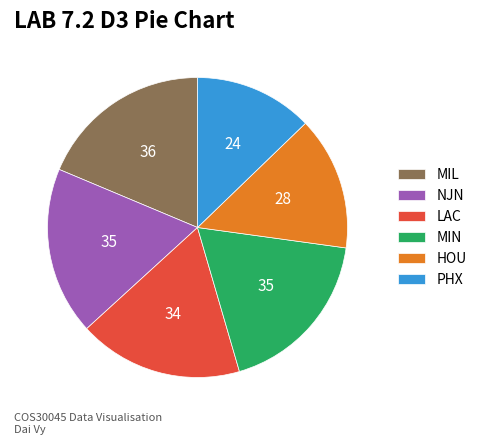

True or false: MIN accounts for 25% of the total.

False